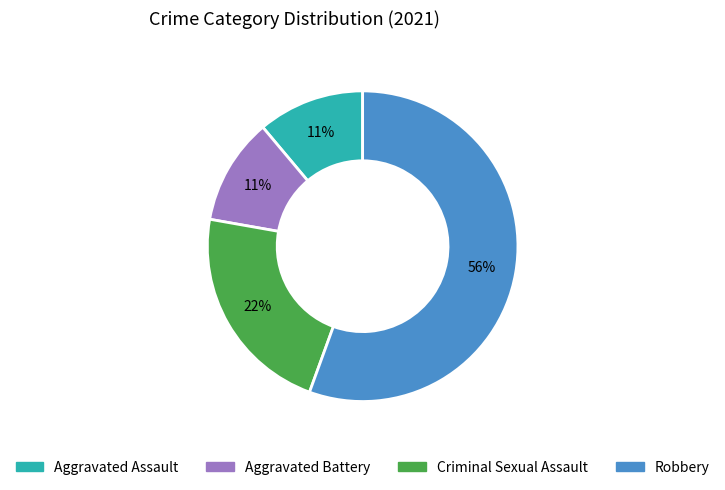

To the nearest percent, what is the combined percentage of Aggravated Battery and Aggravated Assault?

22%